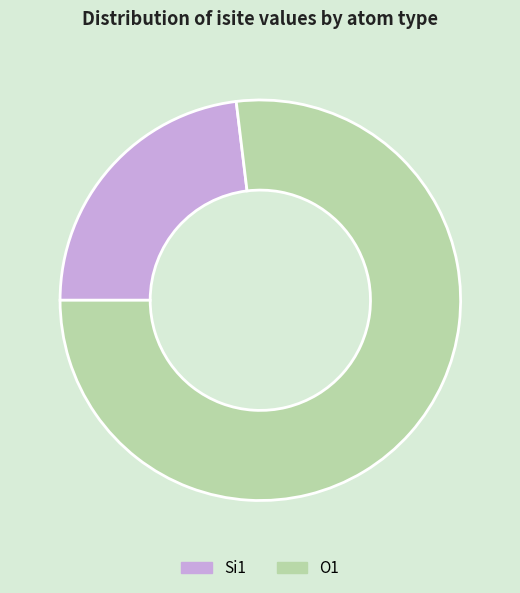

What is the majority slice?

O1